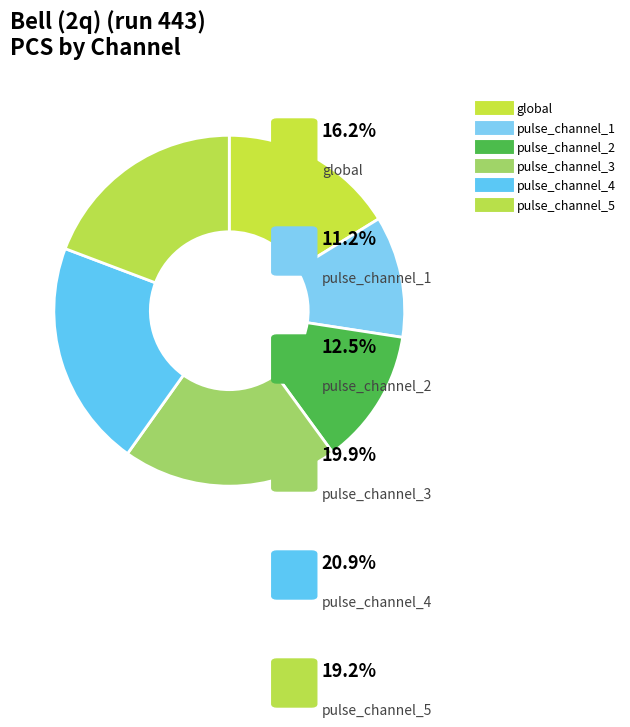

To the nearest percent, what portion does pulse_channel_2 represent?

13%